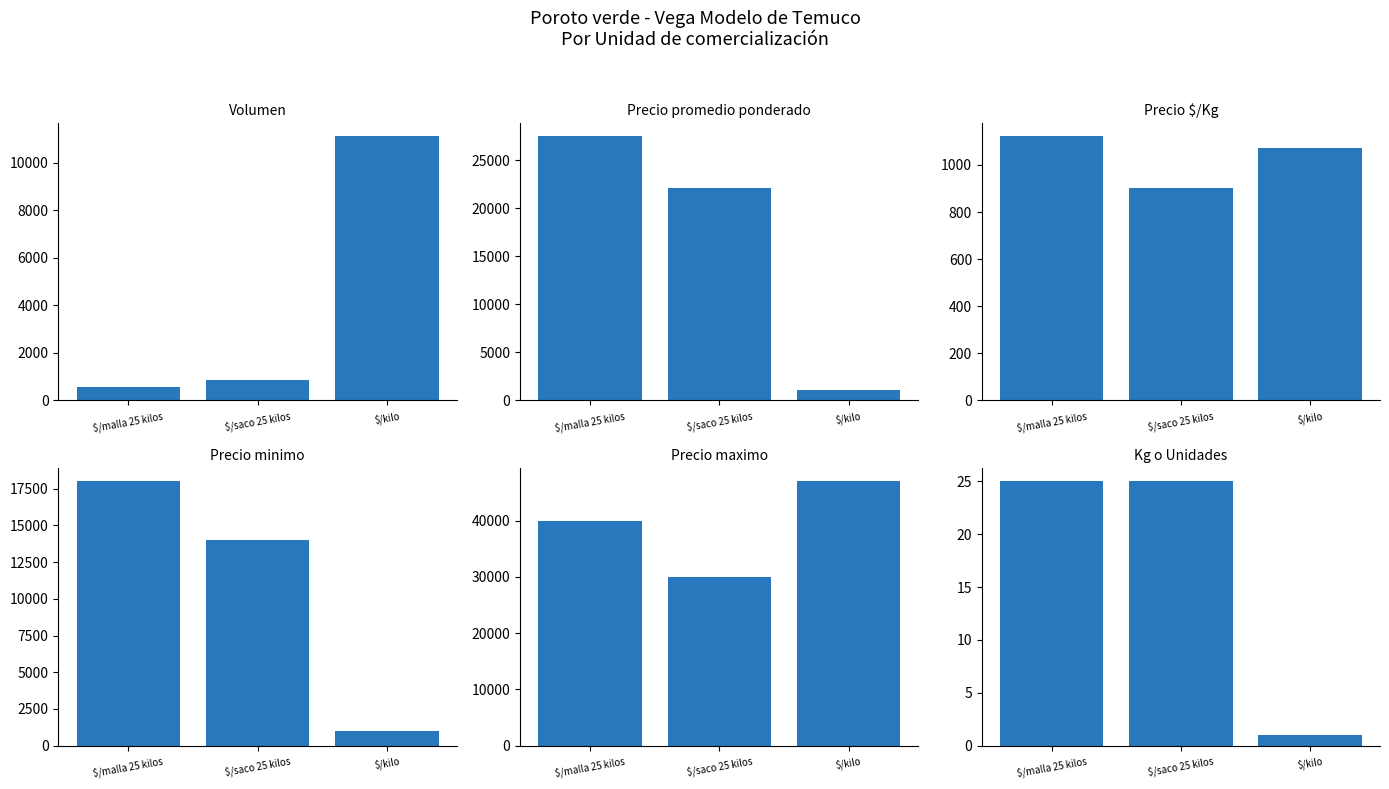

Which series has the largest total across all categories?

Precio maximo